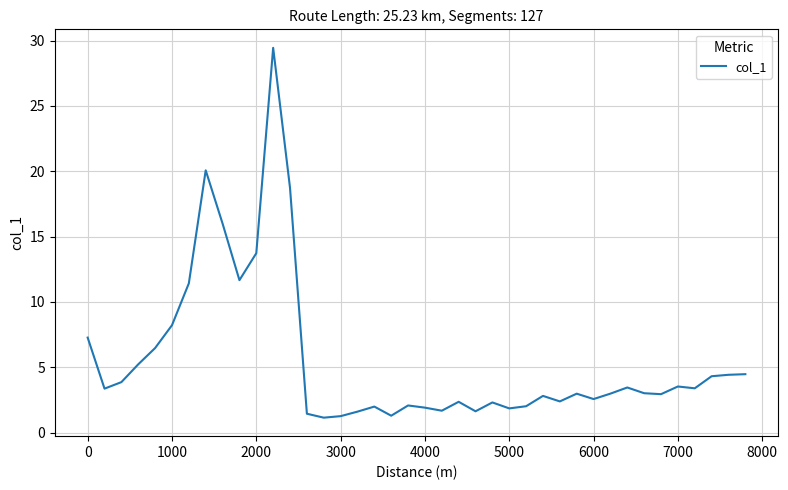

What is the minimum value shown in the chart?

1.2